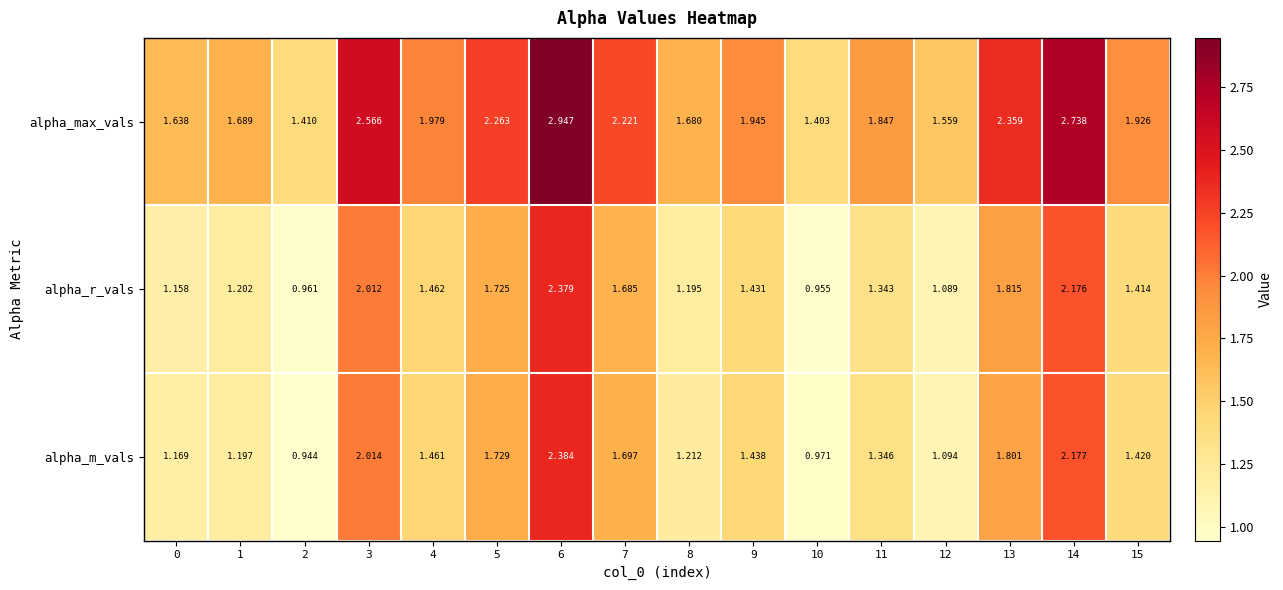

Rank the series by their maximum value, from lowest to highest.

alpha_r_vals, alpha_m_vals, alpha_max_vals